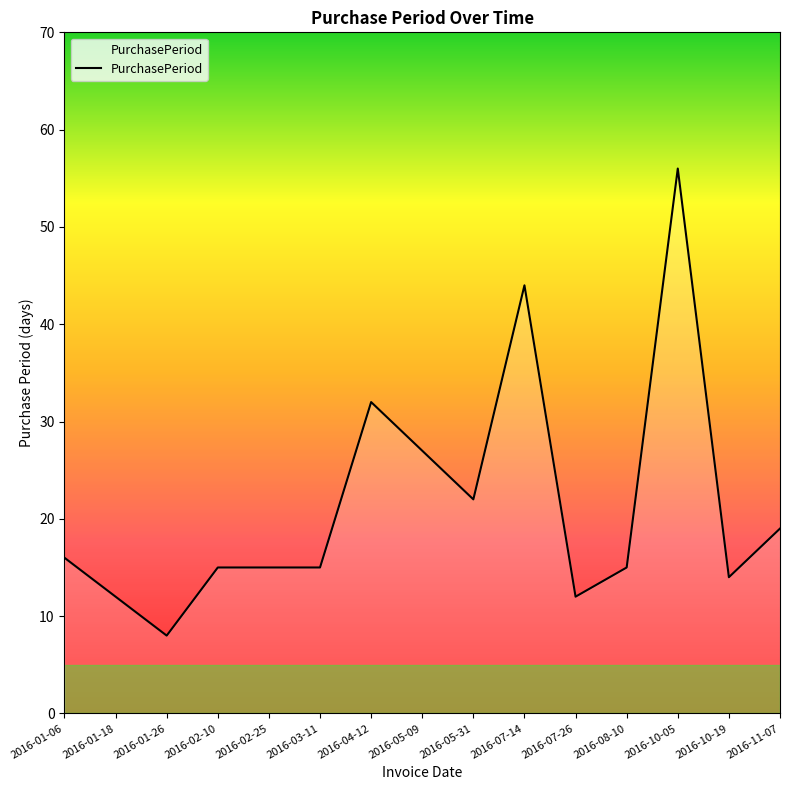

What position from the left is 2016-10-05?

13